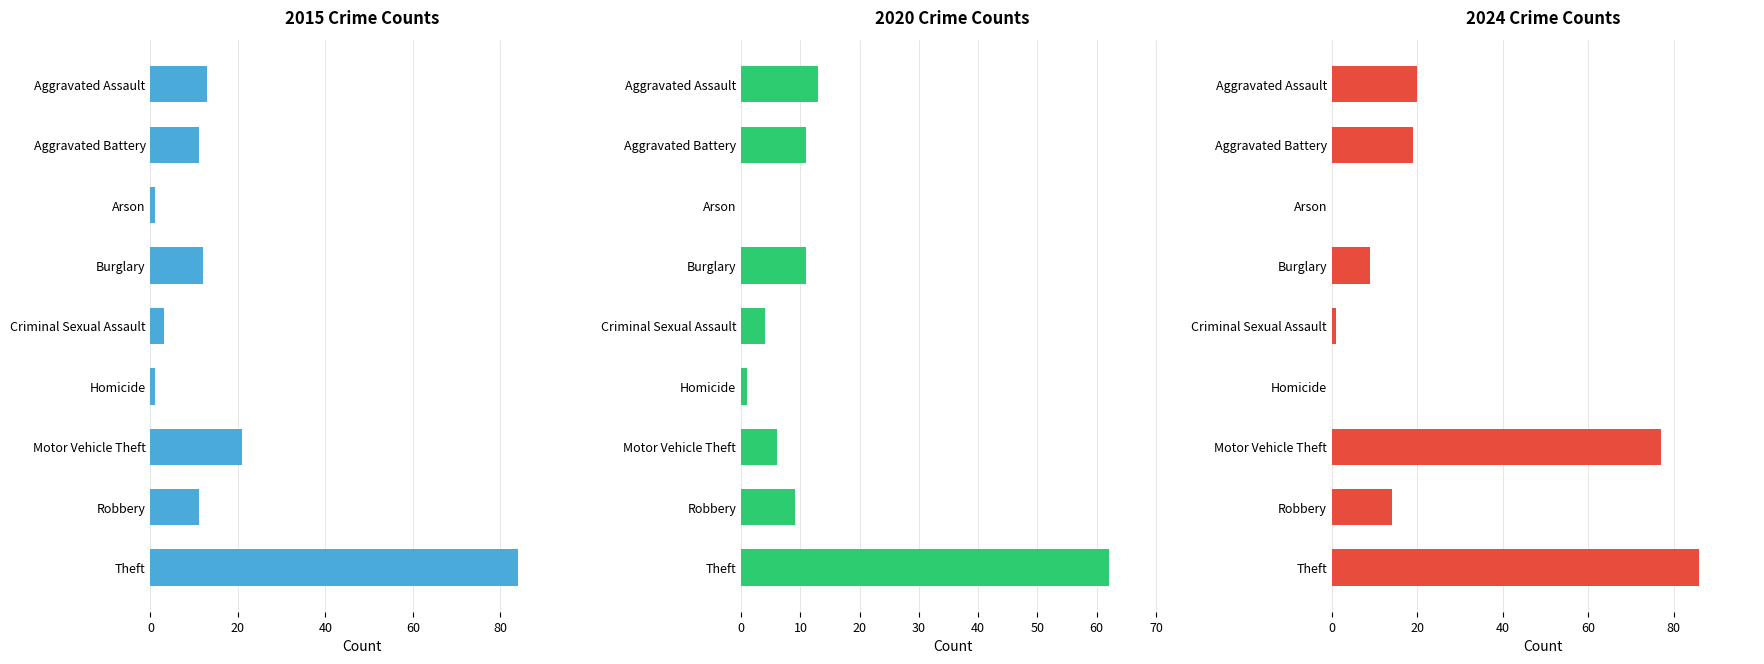

What are all the series names shown in the legend?

2015, 2020, 2024